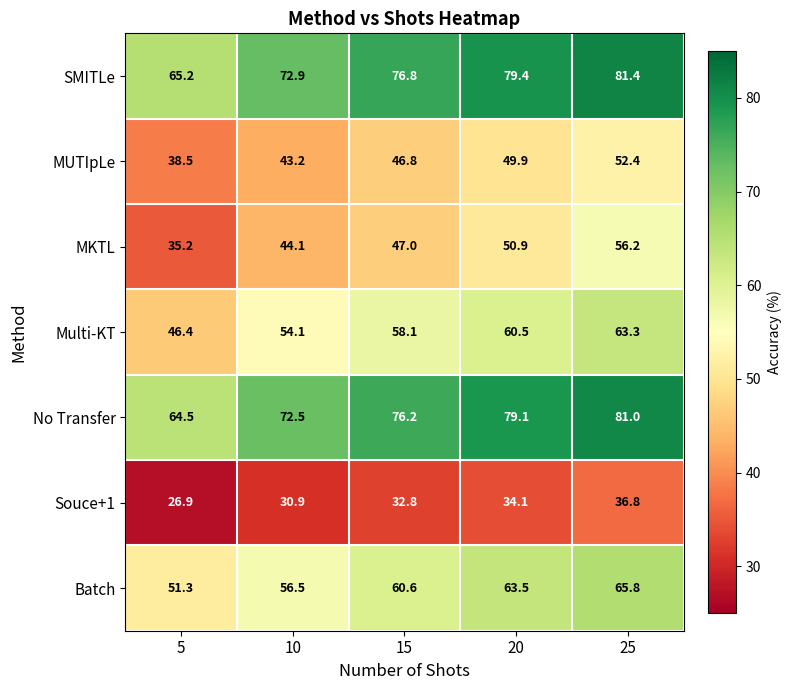

List the series in order of their peak value, highest first.

SMITLe, No Transfer, Batch, Multi-KT, MKTL, MUTIpLe, Souce+1